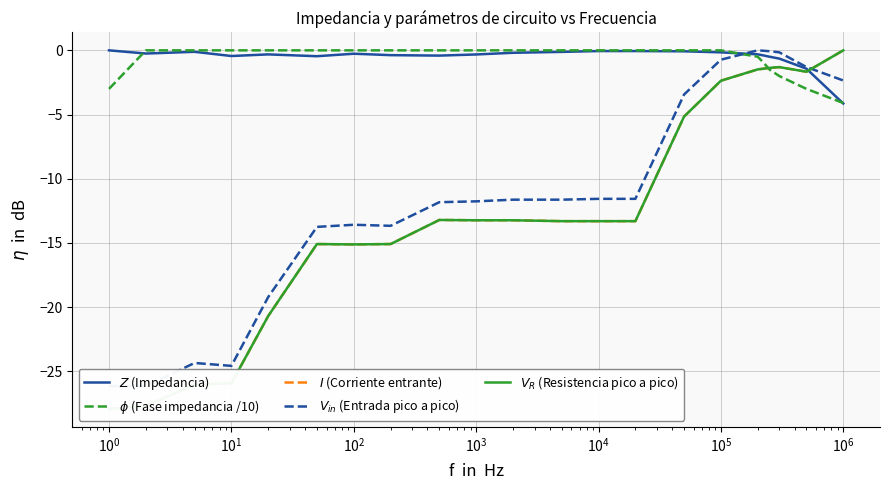

Where is $I$ (Corriente entrante) nearest to the value -13?

$\mathdefault{10^{6}}$